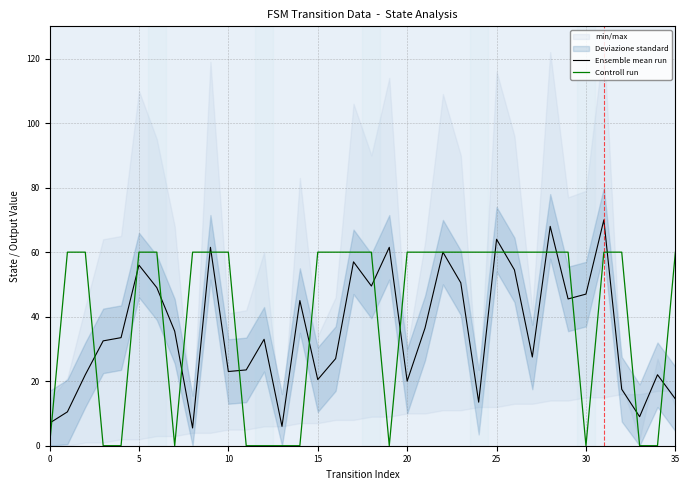

What is the label of the 16th point from the left?

15